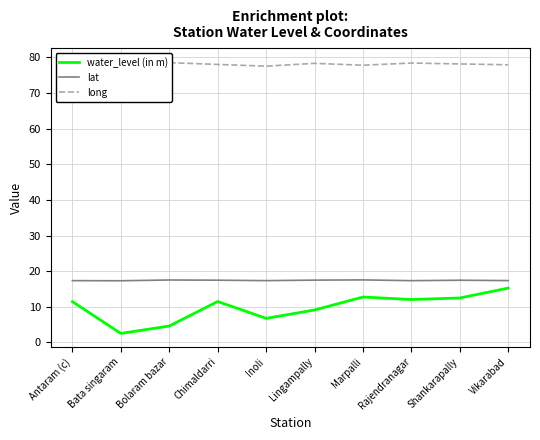

The long series shows 78.1 at Antaram (c). True or false?

True